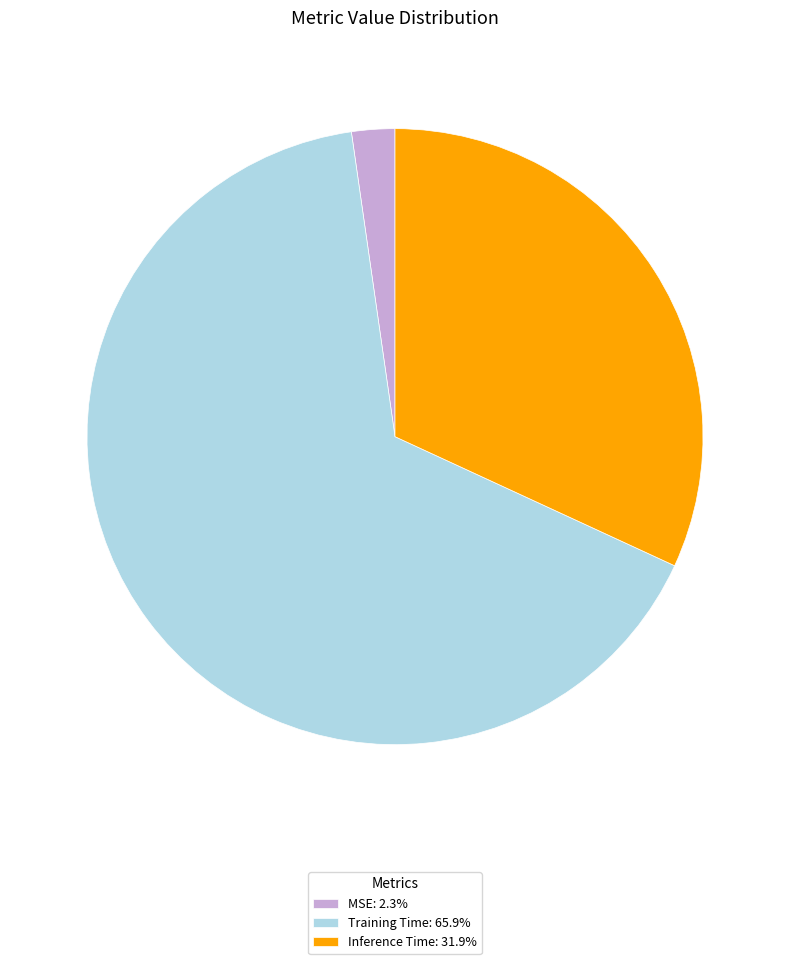

Do Inference Time: 31.9% and Training Time: 65.9% together represent more than half of the pie?

Yes